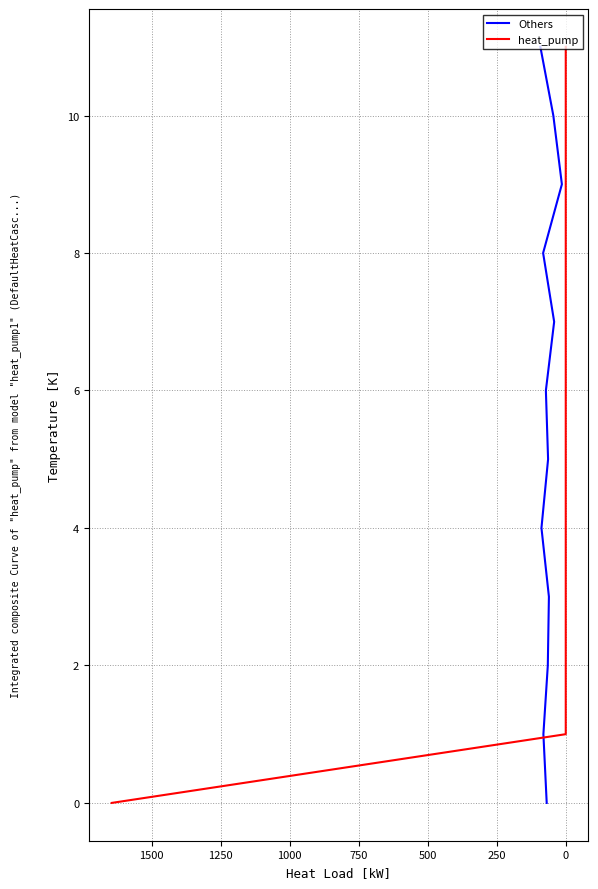

Does the chart have visible grid lines?

Yes